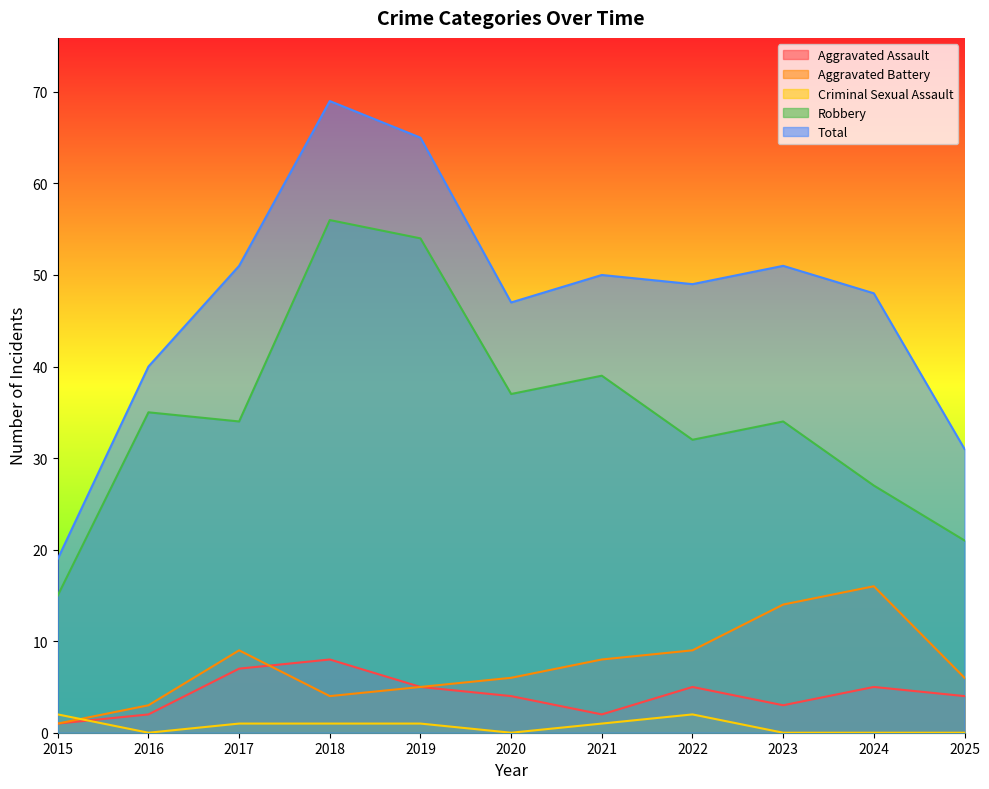

At which label does Aggravated Battery reach its minimum?

2015